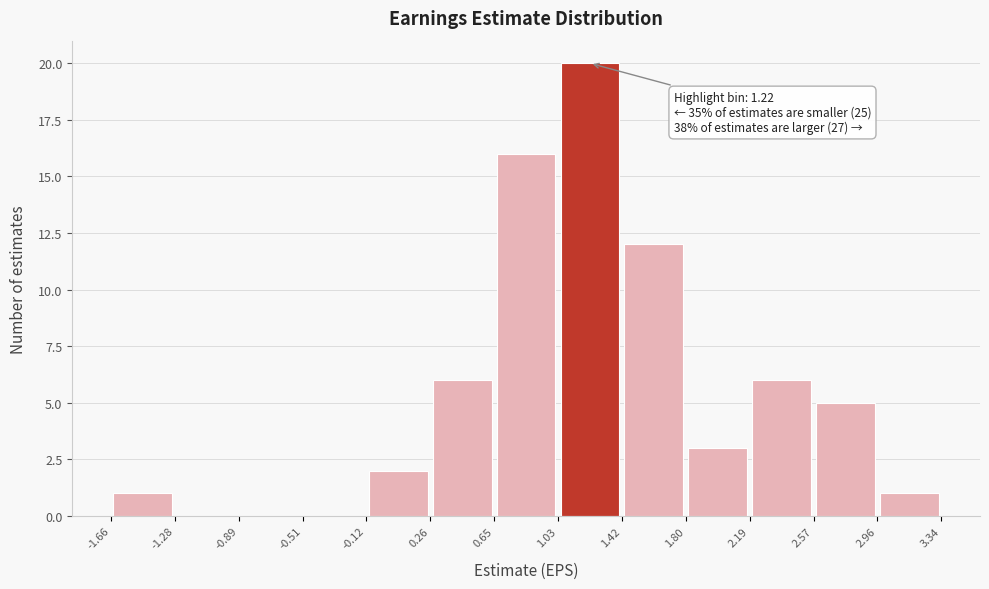

Which range on the x-axis has the tallest bar?

1.03 to 1.42